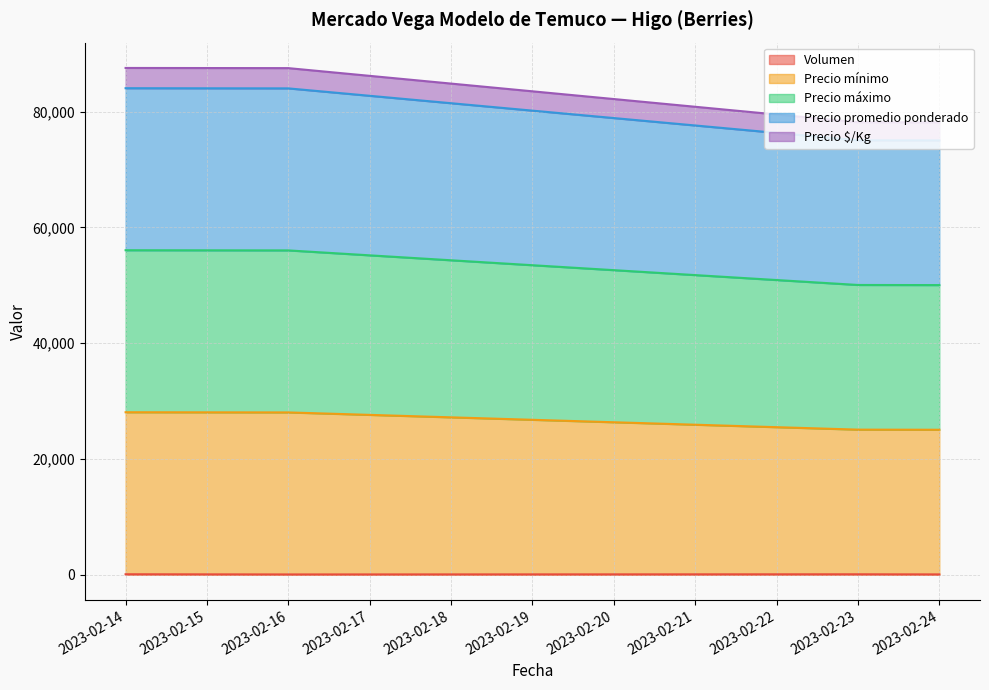

Does the chart display data point markers on the line(s)?

No